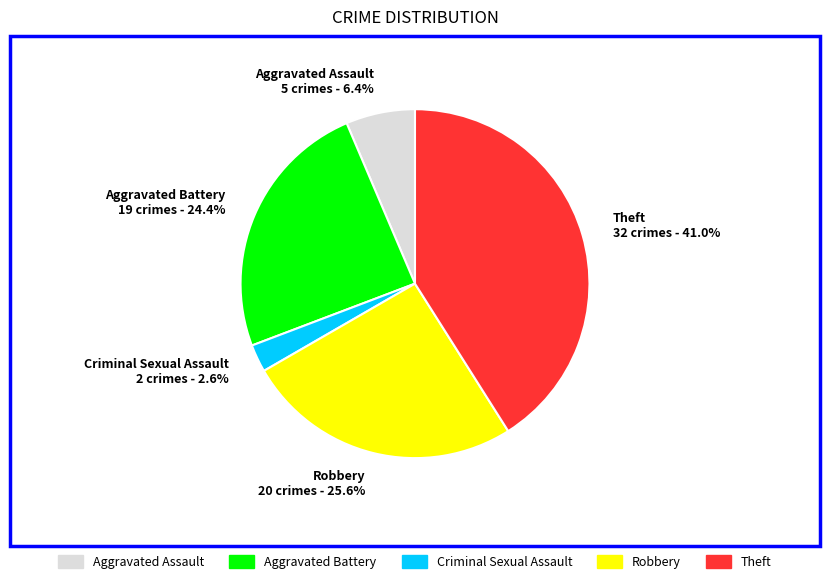

Is there any slice that represents more than half of the pie?

No